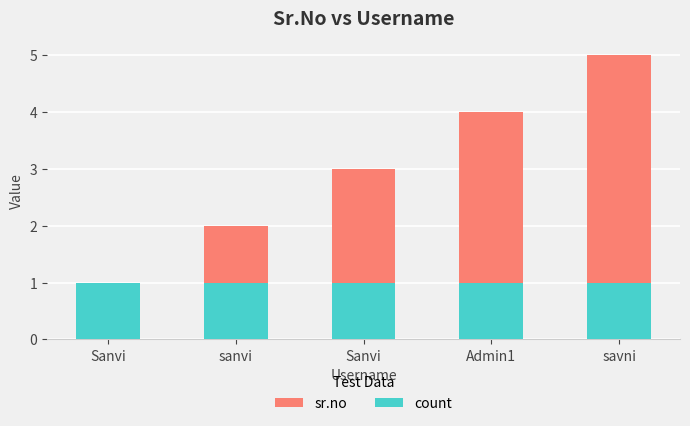

The value of count at Admin1 is 1. True or false?

True